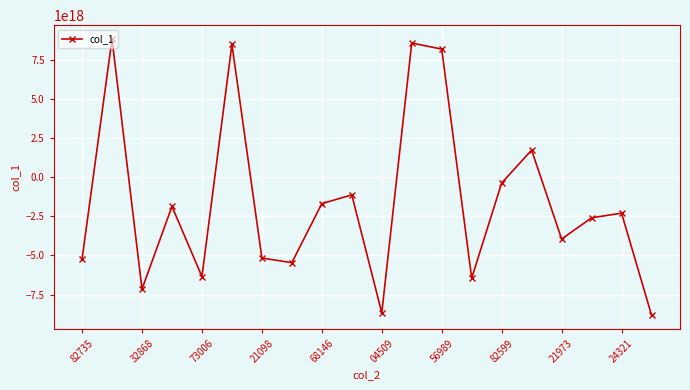

How many interior local valleys (lower than both neighbors) does the data have?

6